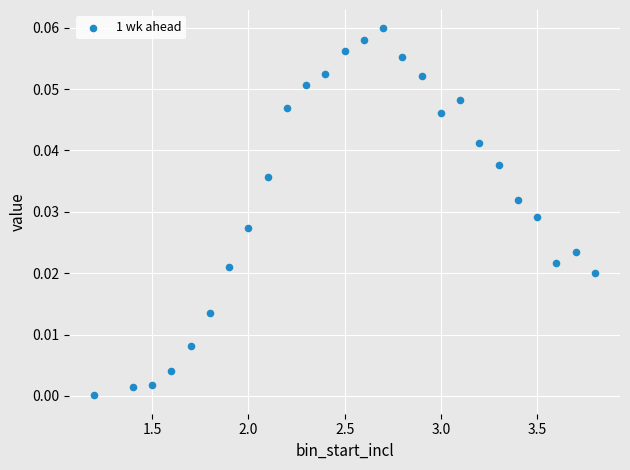

What is the range of X values (max minus min)?

2.6